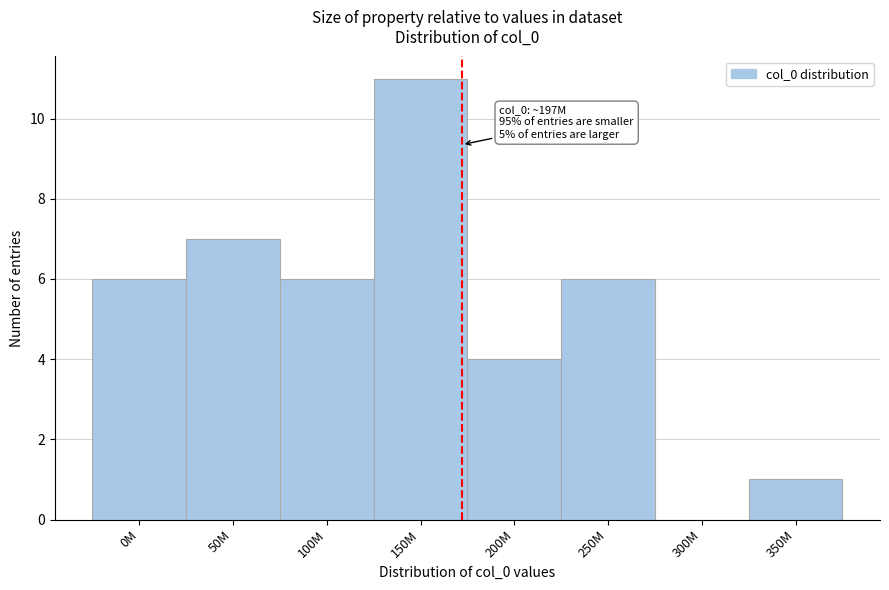

Reading left to right, transcribe all the data shown in this chart.

0M=6	50M=7	100M=6	150M=11	200M=4	250M=6	300M=0	350M=1